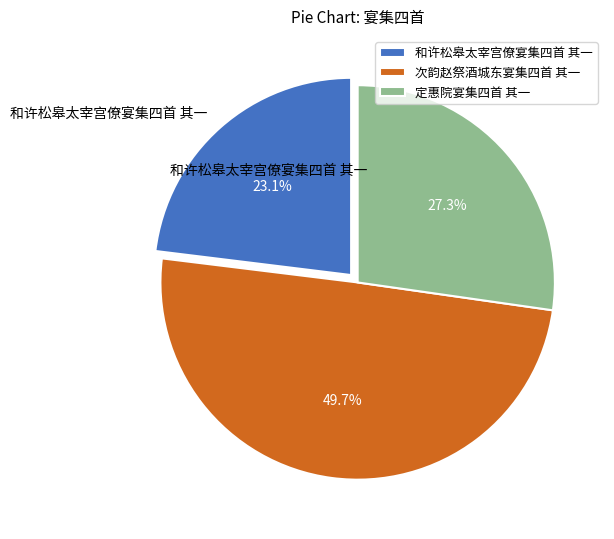

How much of the chart is everything except 次韵赵祭酒城东宴集四首 其一?

50.3%